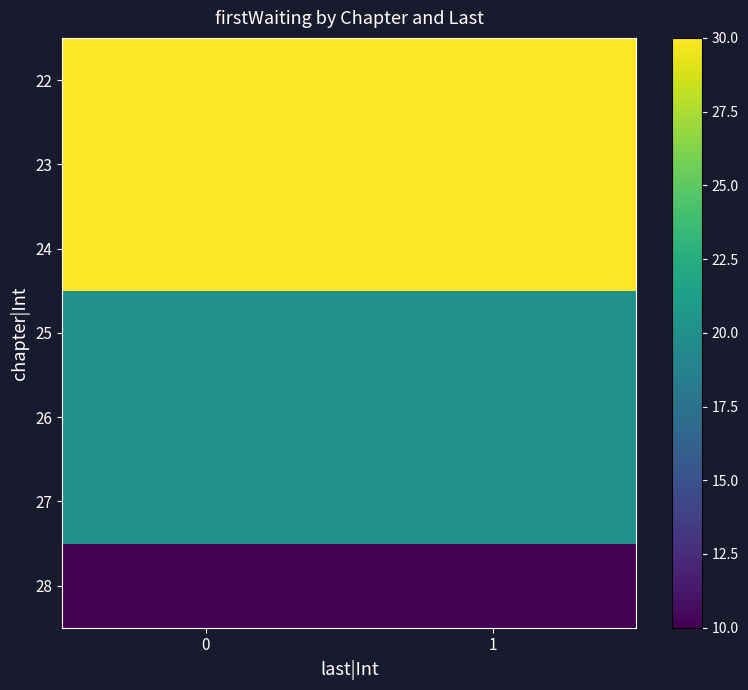

List the series in order of their peak value, lowest first.

28, 25, 26, 27, 22, 23, 24